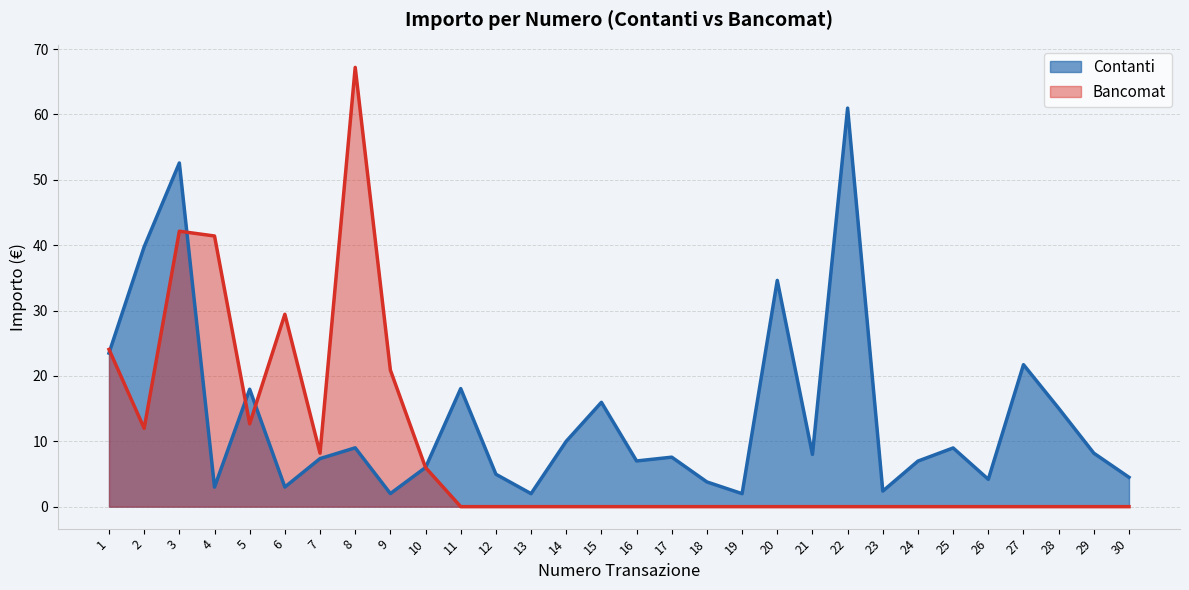

Between which two adjacent categories do Contanti and Bancomat first intersect?

1 and 2